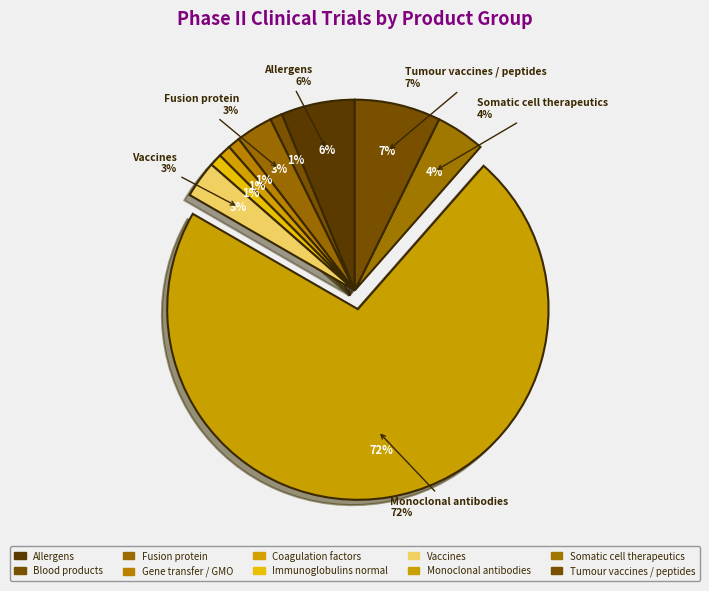

True or false: Vaccines accounts for 3% of the total.

True